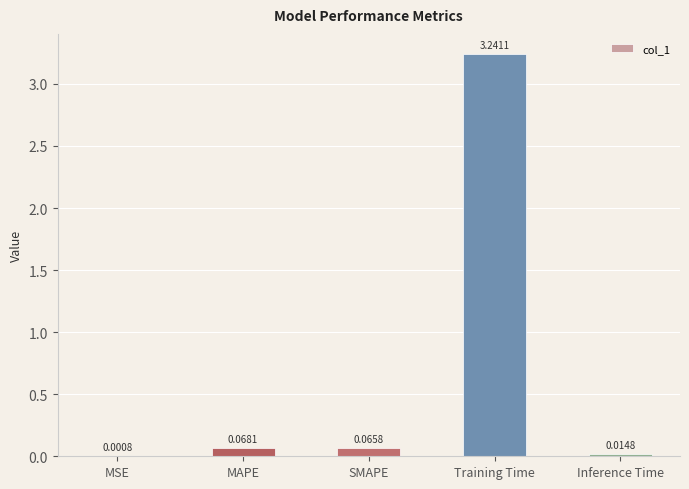

Where is the data nearest to the value 1?

MAPE